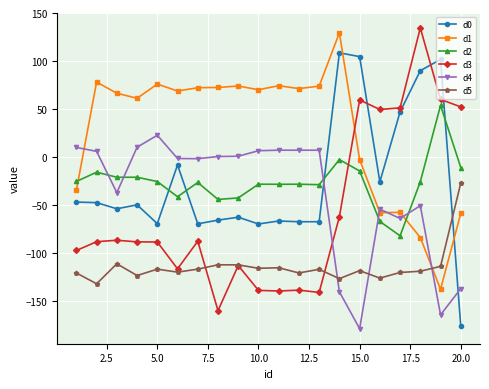

Which series ends up on top after the final intersection of d3 and d1?

d3